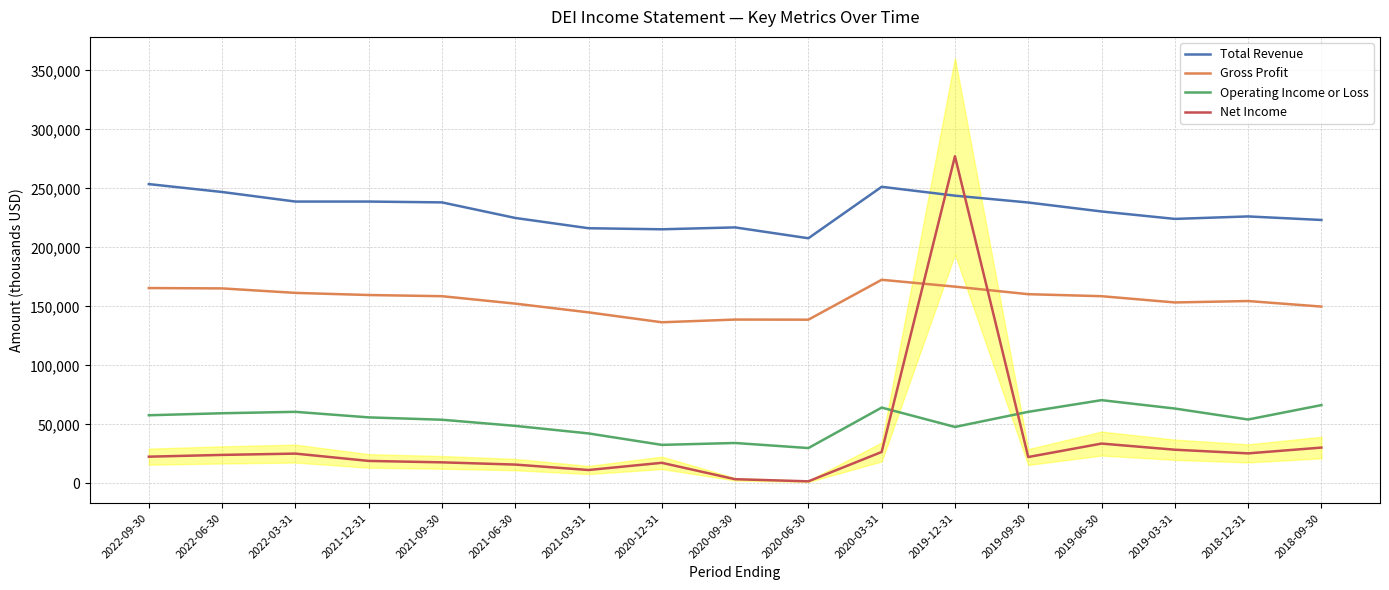

Rank the series by their maximum value, from lowest to highest.

Operating Income or Loss, Gross Profit, Total Revenue, Net Income